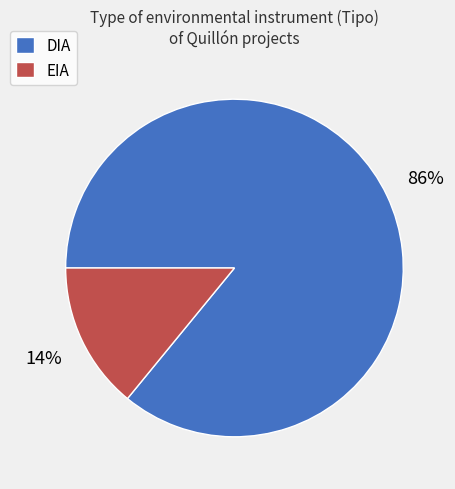

Rank the categories by value from lowest to highest.

EIA, DIA